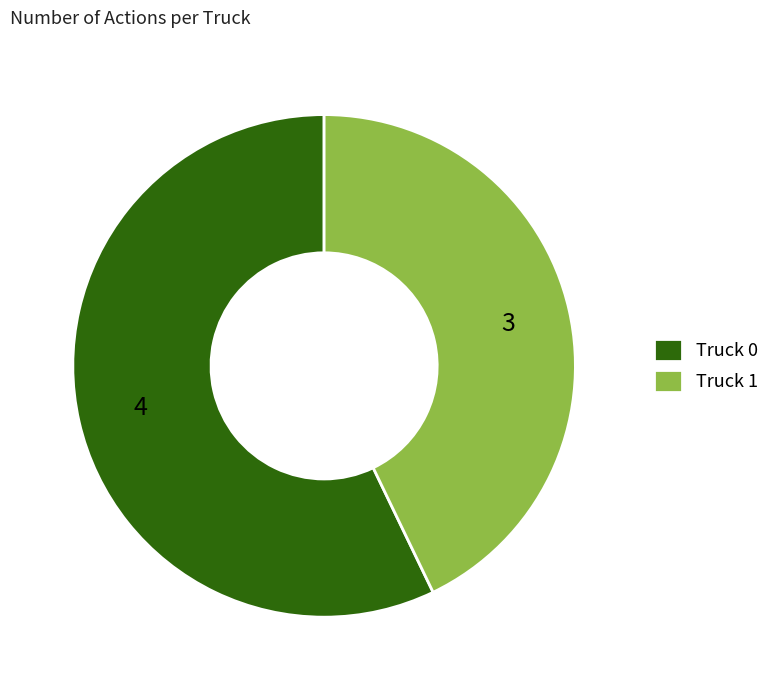

Between Truck 0 and Truck 1, which is larger?

Truck 0